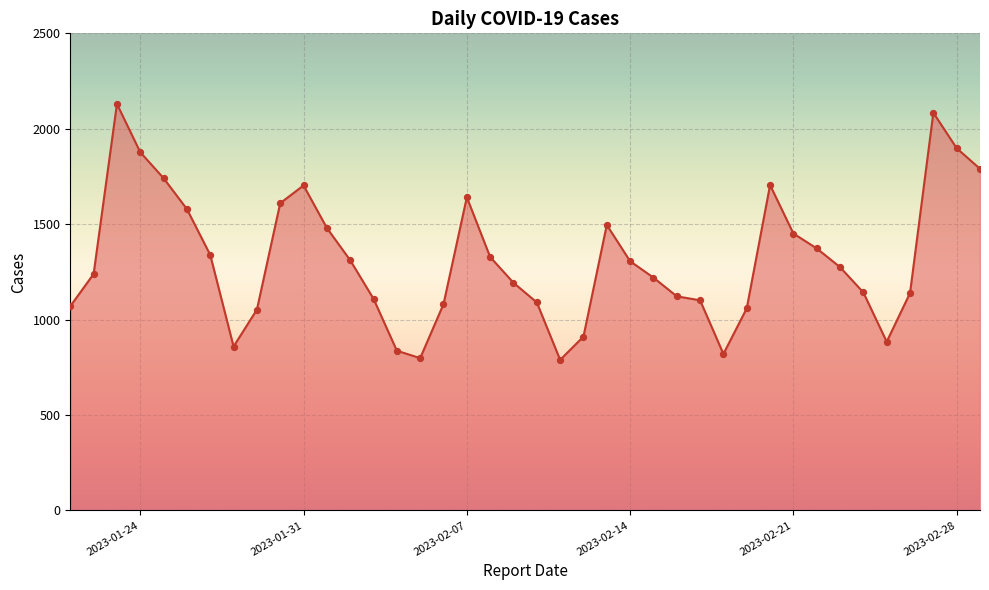

What is the minimum value shown in the chart?

789